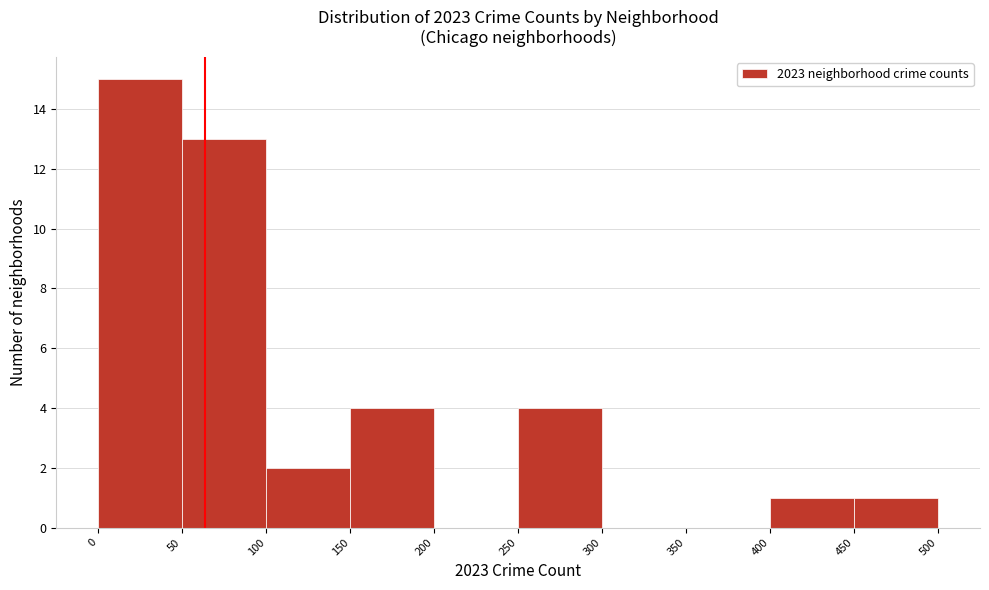

Reading left to right, transcribe this chart: for each bar, give the range it covers on the x-axis and its height. The values are not printed on the chart, so give them approximately, as read against the axis.

0 to 50: 15
50 to 100: 13
100 to 150: 2
150 to 200: 4
200 to 250: 0
250 to 300: 4
300 to 350: 0
350 to 400: 0
400 to 450: 1
450 to 500: 1